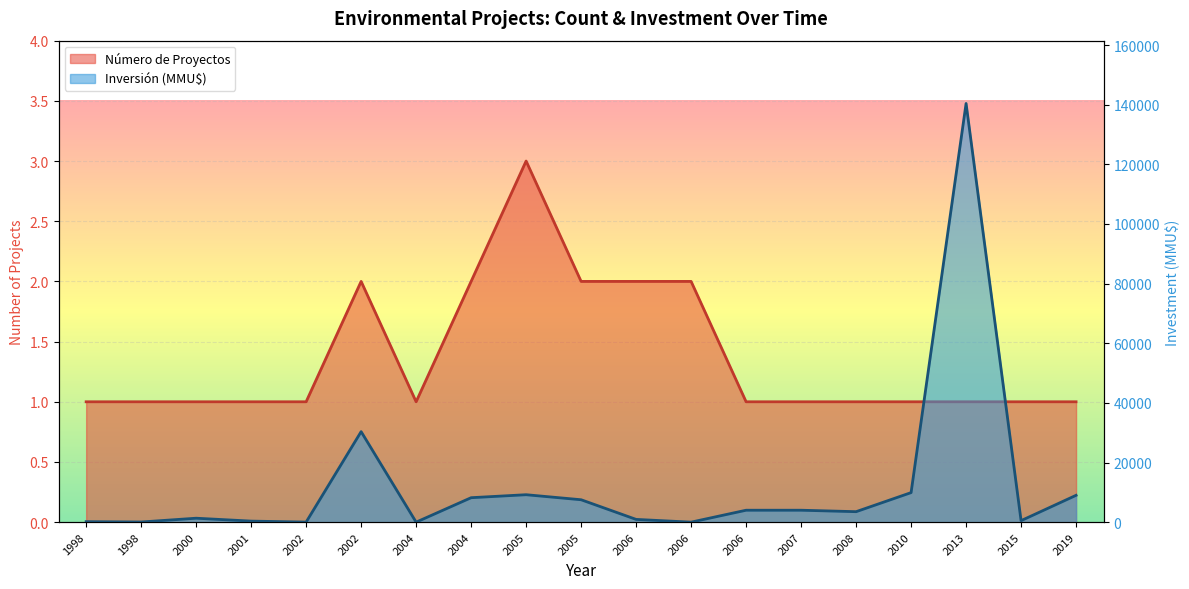

Is the value of Inversión (MMU$) at 1998 greater than the value of Número de Proyectos at 2006?

Yes